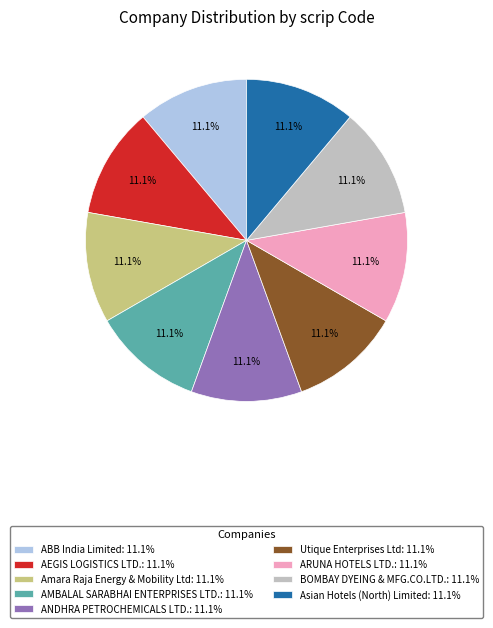

To the nearest percent, what portion does Utique Enterprises Ltd represent?

11%